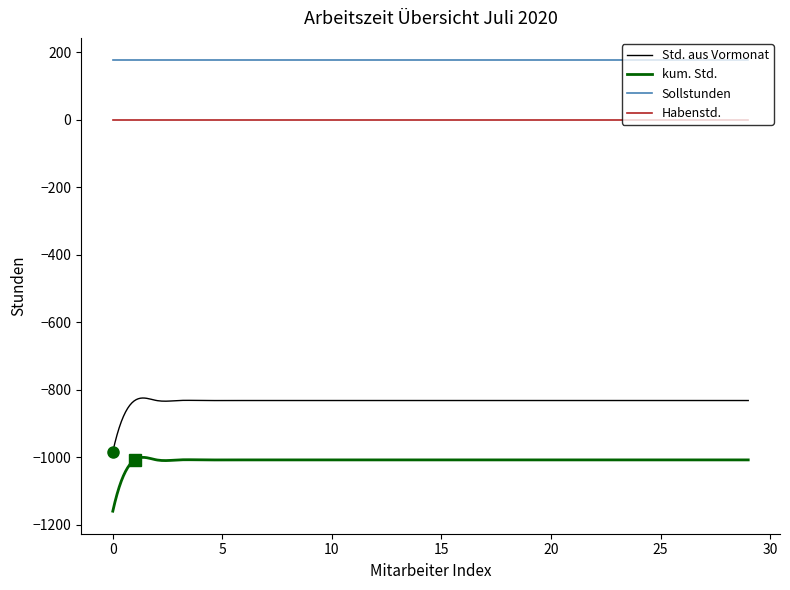

True or false: Habenstd. and kum. Std. cross at least once.

False